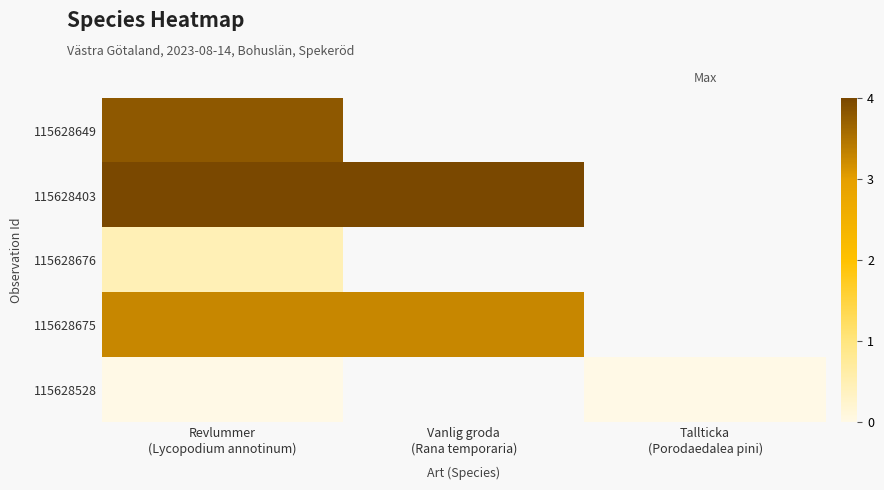

Which category has the lowest value in the 115628528 series?

Revlummer (Lycopodium annotinum)